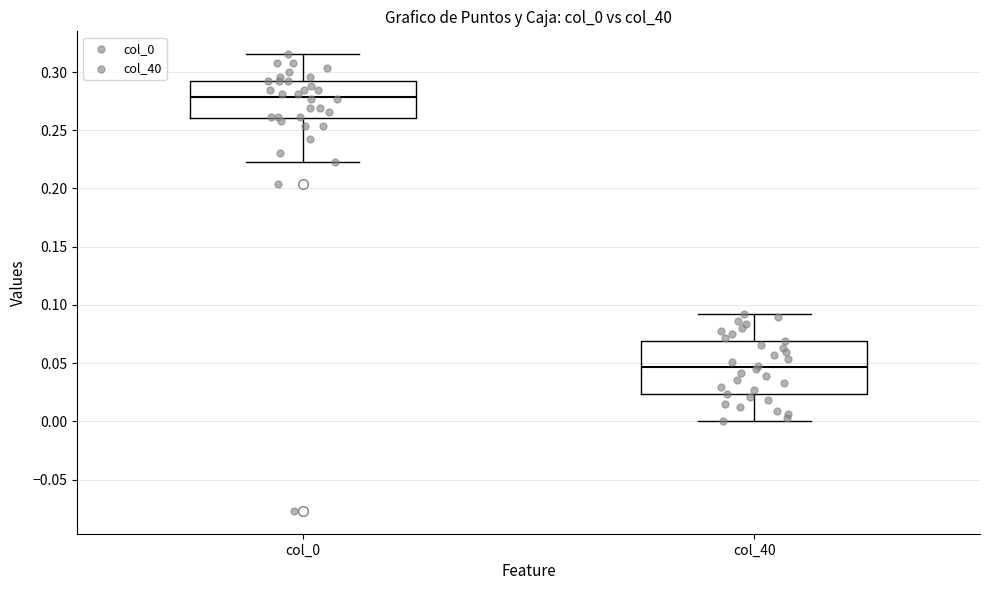

Where does the lower whisker of the box for col_40 end on the y-axis? The values are not printed on the chart, so give them approximately, as read against the axis.

0.000